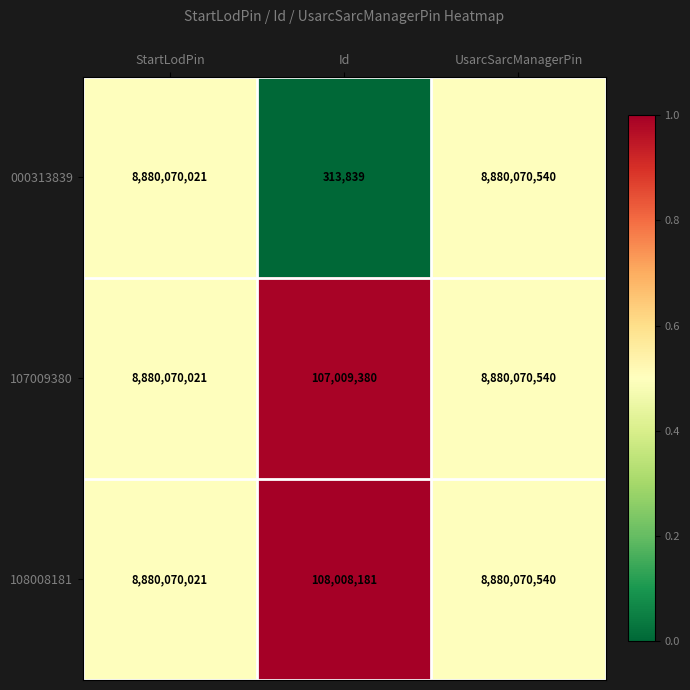

Reading left to right, extract all data points from this chart.

000313839: StartLodPin=8880070021	Id=313839	UsarcSarcManagerPin=8880070540
107009380: StartLodPin=8880070021	Id=107009380	UsarcSarcManagerPin=8880070540
108008181: StartLodPin=8880070021	Id=108008181	UsarcSarcManagerPin=8880070540